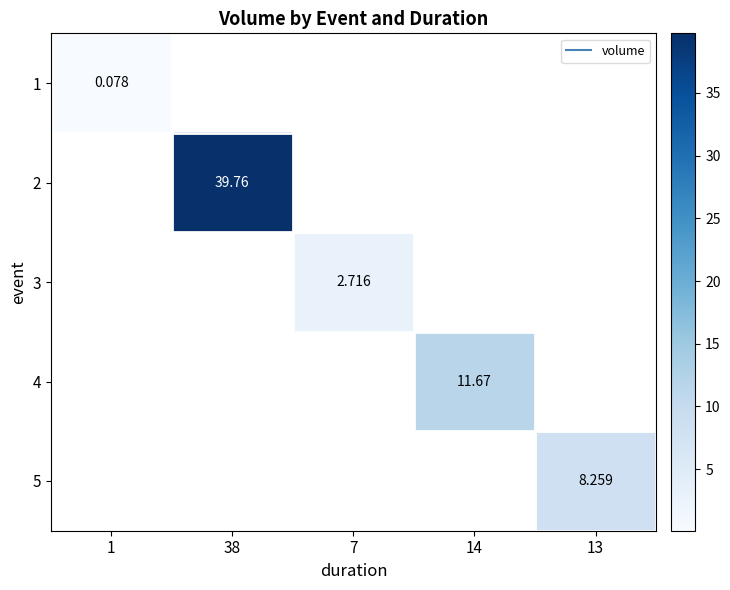

What is the minimum value shown in the chart?

0.1